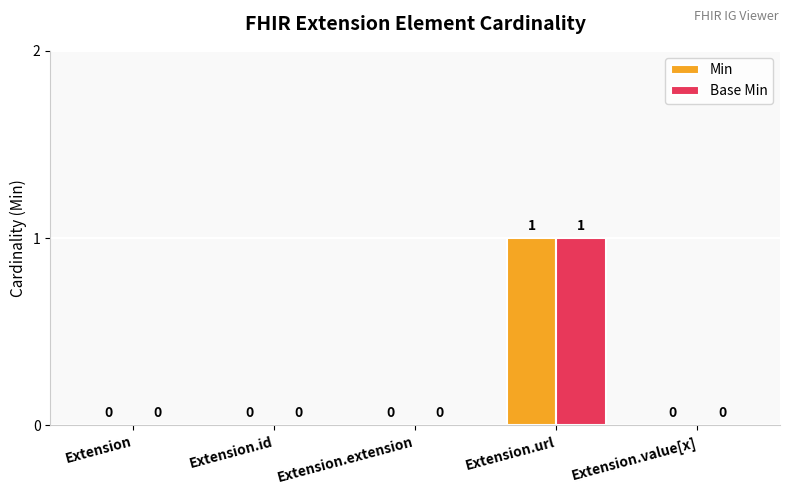

Which category has the highest value across all series?

Extension.url